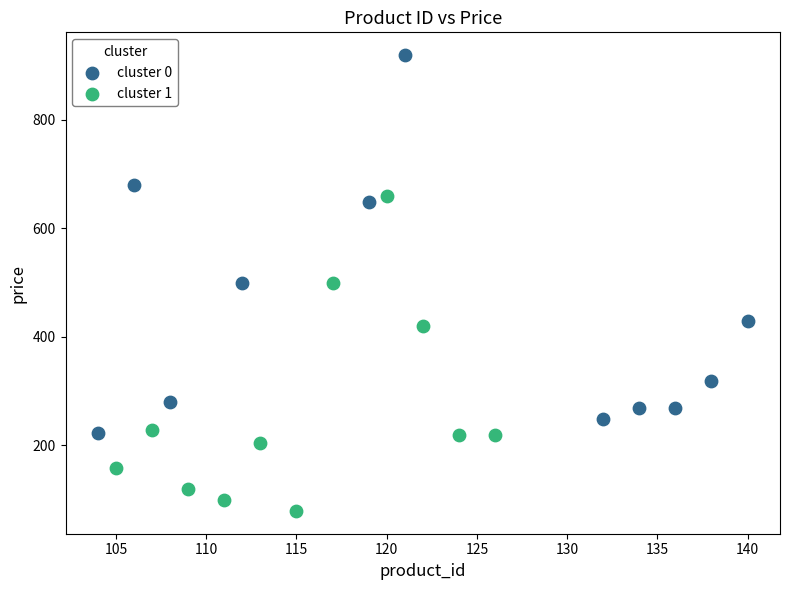

Which series contains the lowest Y value?

cluster 1